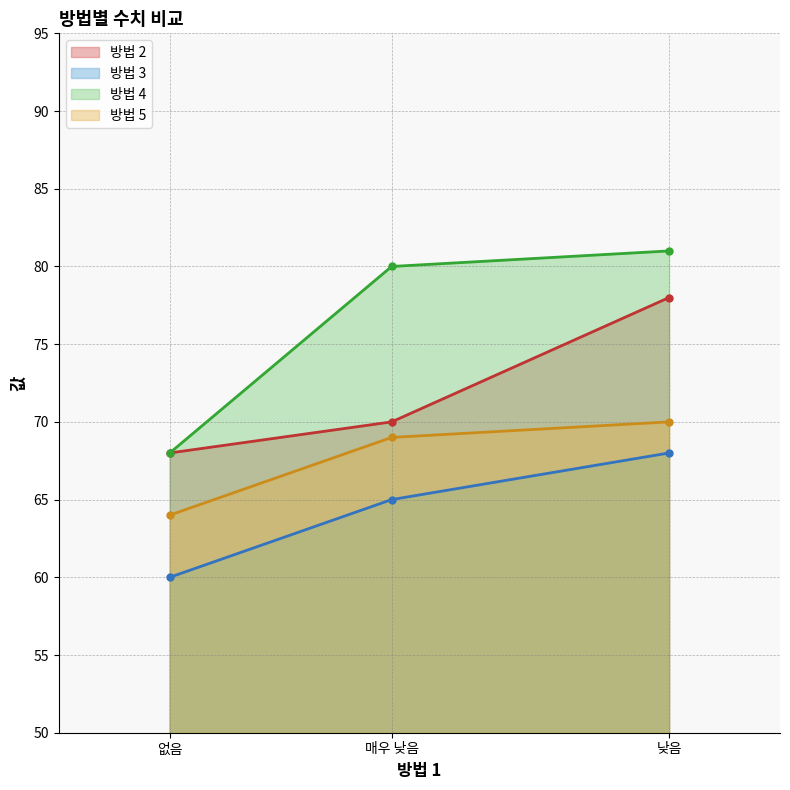

Rank the series by their maximum value, from lowest to highest.

방법 3, 방법 5, 방법 2, 방법 4